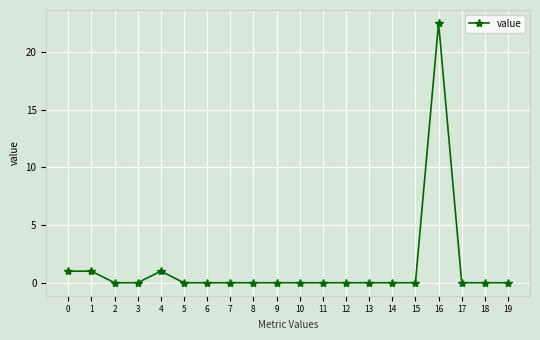

True or false: the data has more than 0 interior local peaks.

True